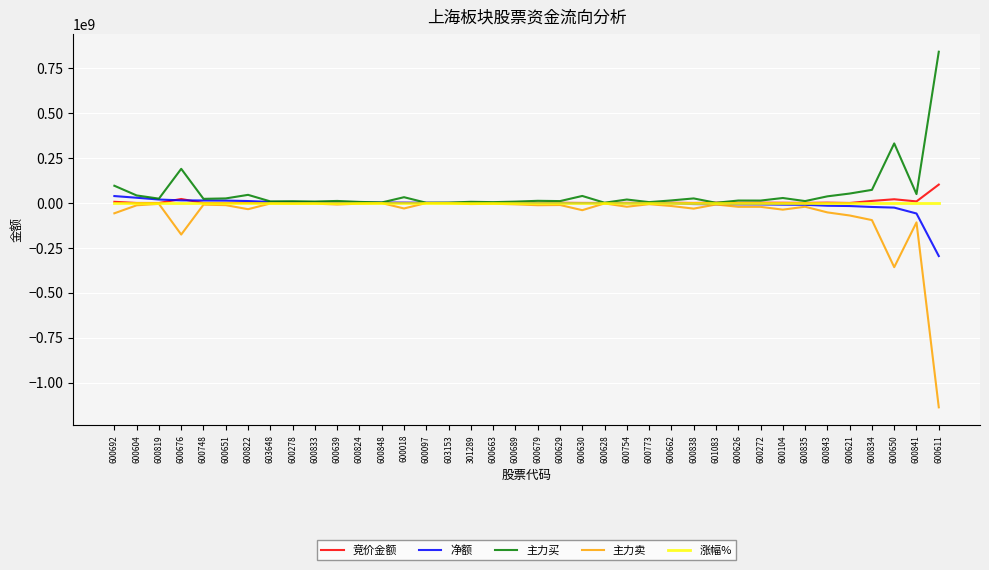

Between 600651 and 600611, which series saw the biggest shift?

主力卖